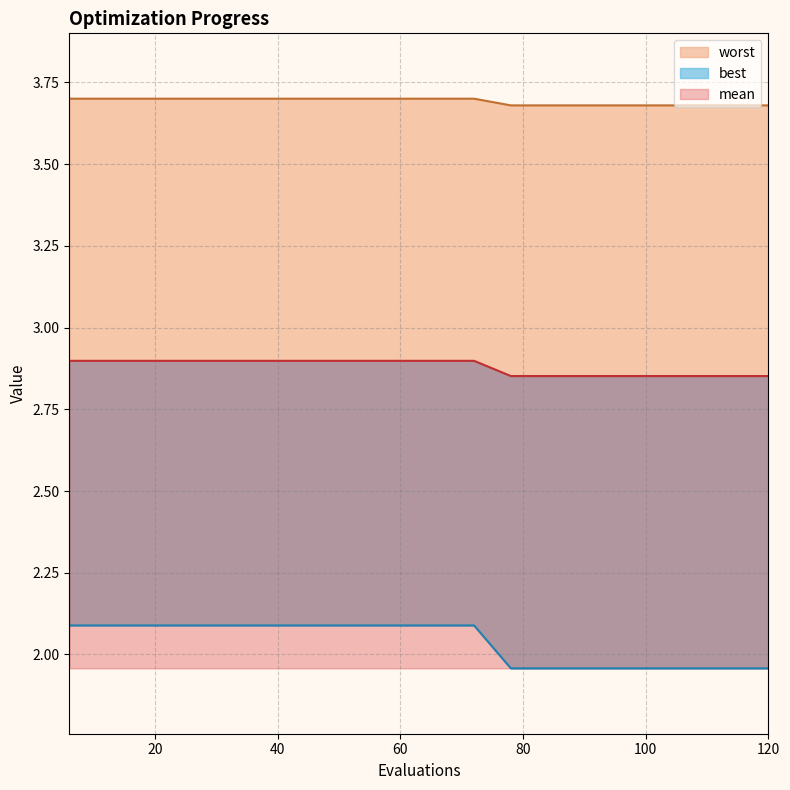

At which category is the sum across all series the highest?

6